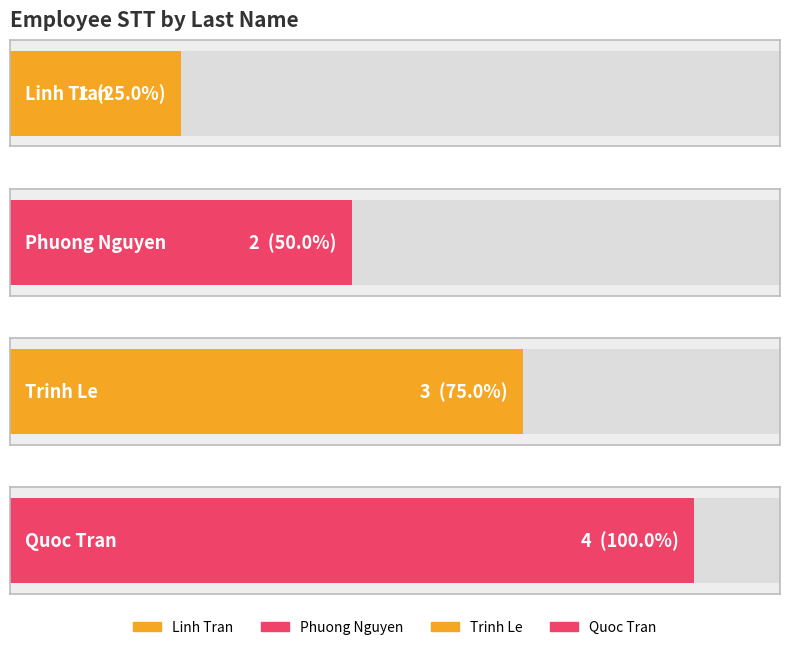

Read the value at Tran.

4